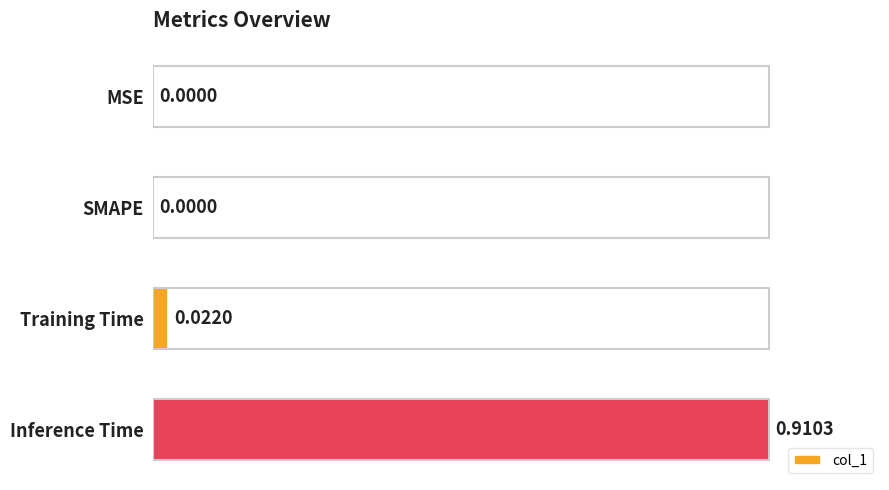

True or false: the data shows 0.0 at MSE.

True